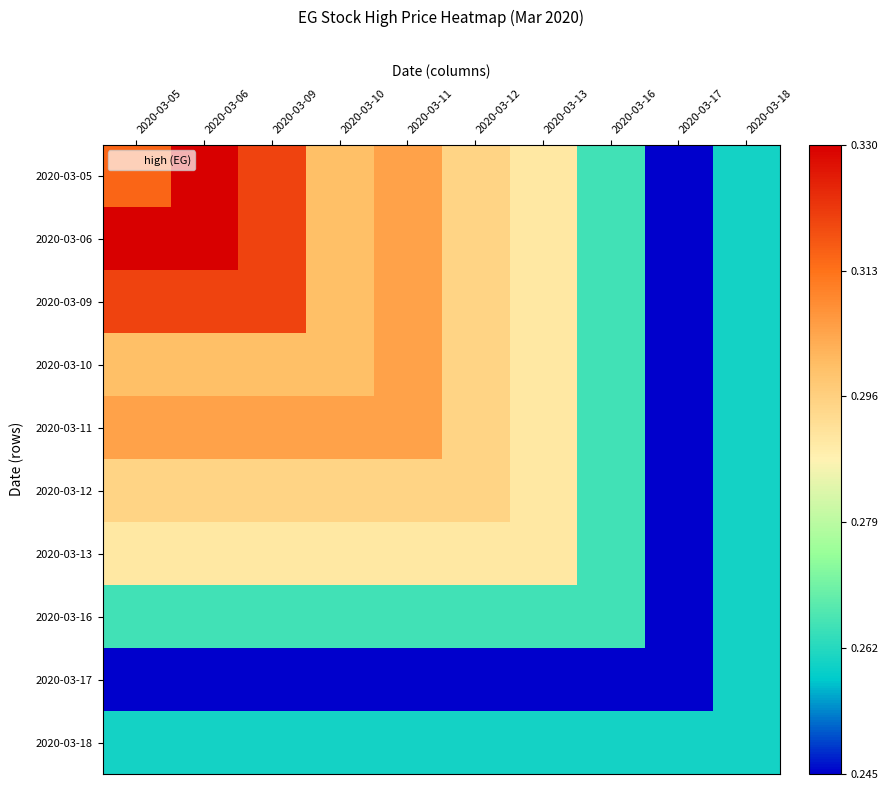

Rank the series at 2020-03-06 from highest to lowest value.

2020-03-05, 2020-03-06, 2020-03-09, 2020-03-11, 2020-03-10, 2020-03-12, 2020-03-13, 2020-03-16, 2020-03-18, 2020-03-17